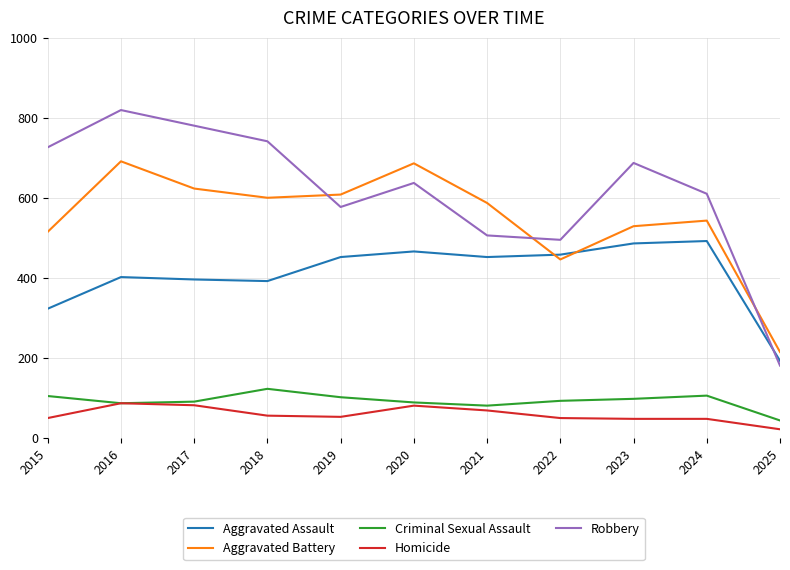

Is the value of Aggravated Assault at 2021 greater than the value of Criminal Sexual Assault at 2018?

Yes